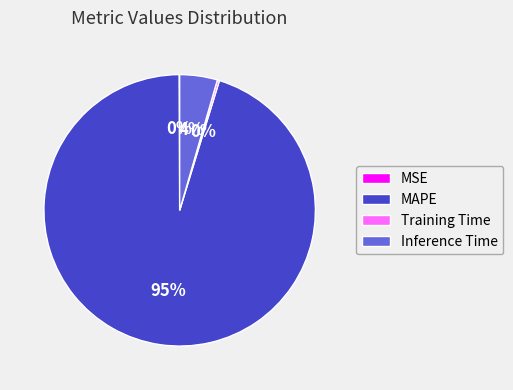

What is the largest slice in the pie chart?

MAPE